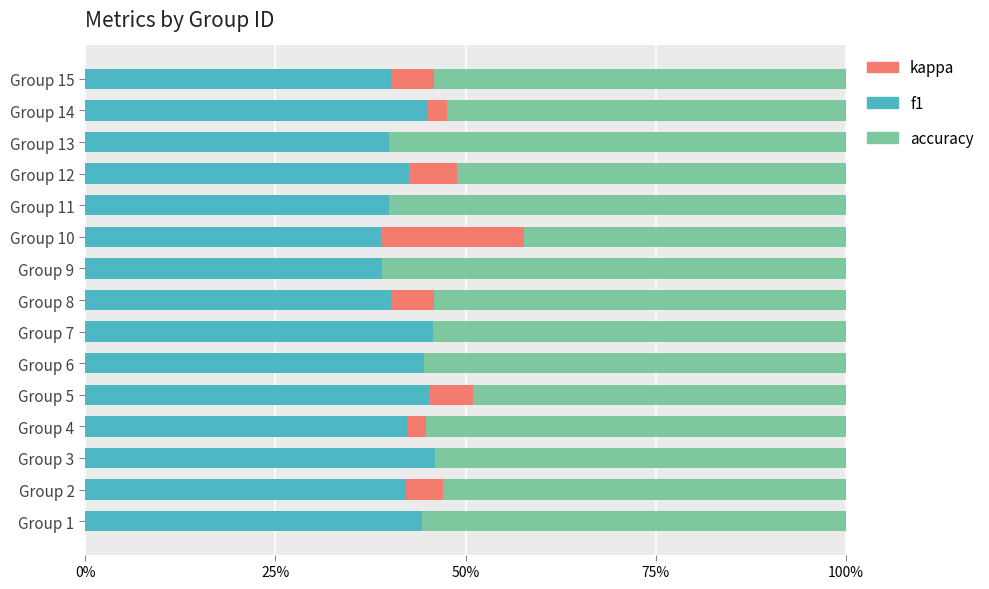

What is the total value across all series at Group 5?

1.0